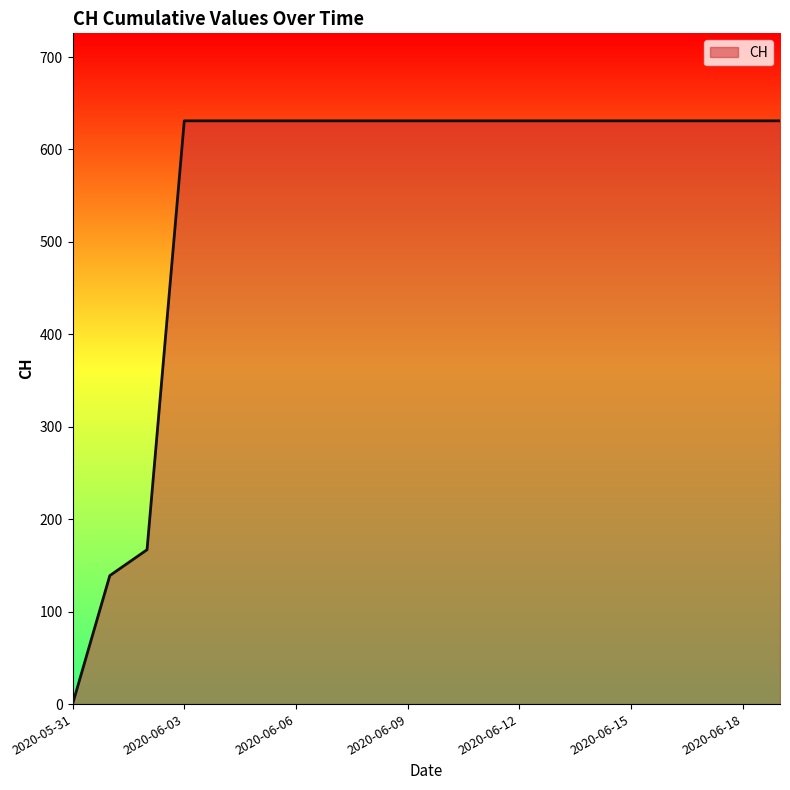

What is the difference between the maximum and minimum values?

631